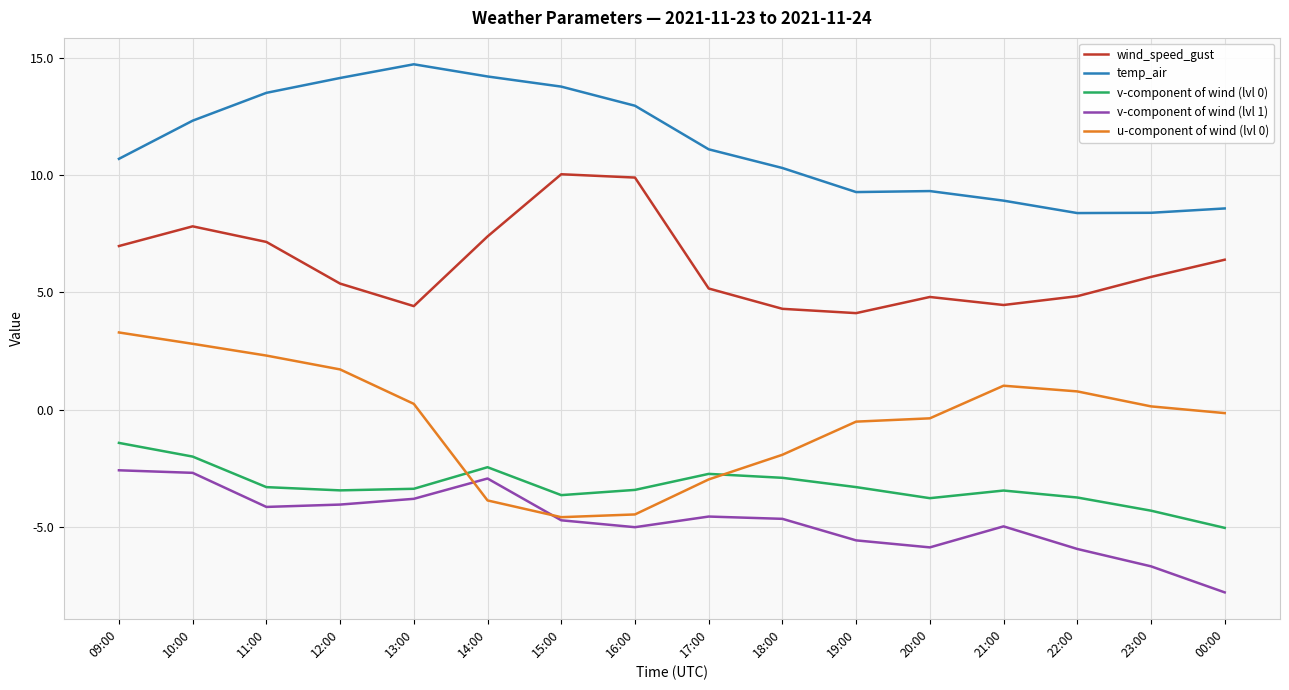

List the series in order of their peak value, lowest first.

v-component of wind (lvl 1), v-component of wind (lvl 0), u-component of wind (lvl 0), wind_speed_gust, temp_air